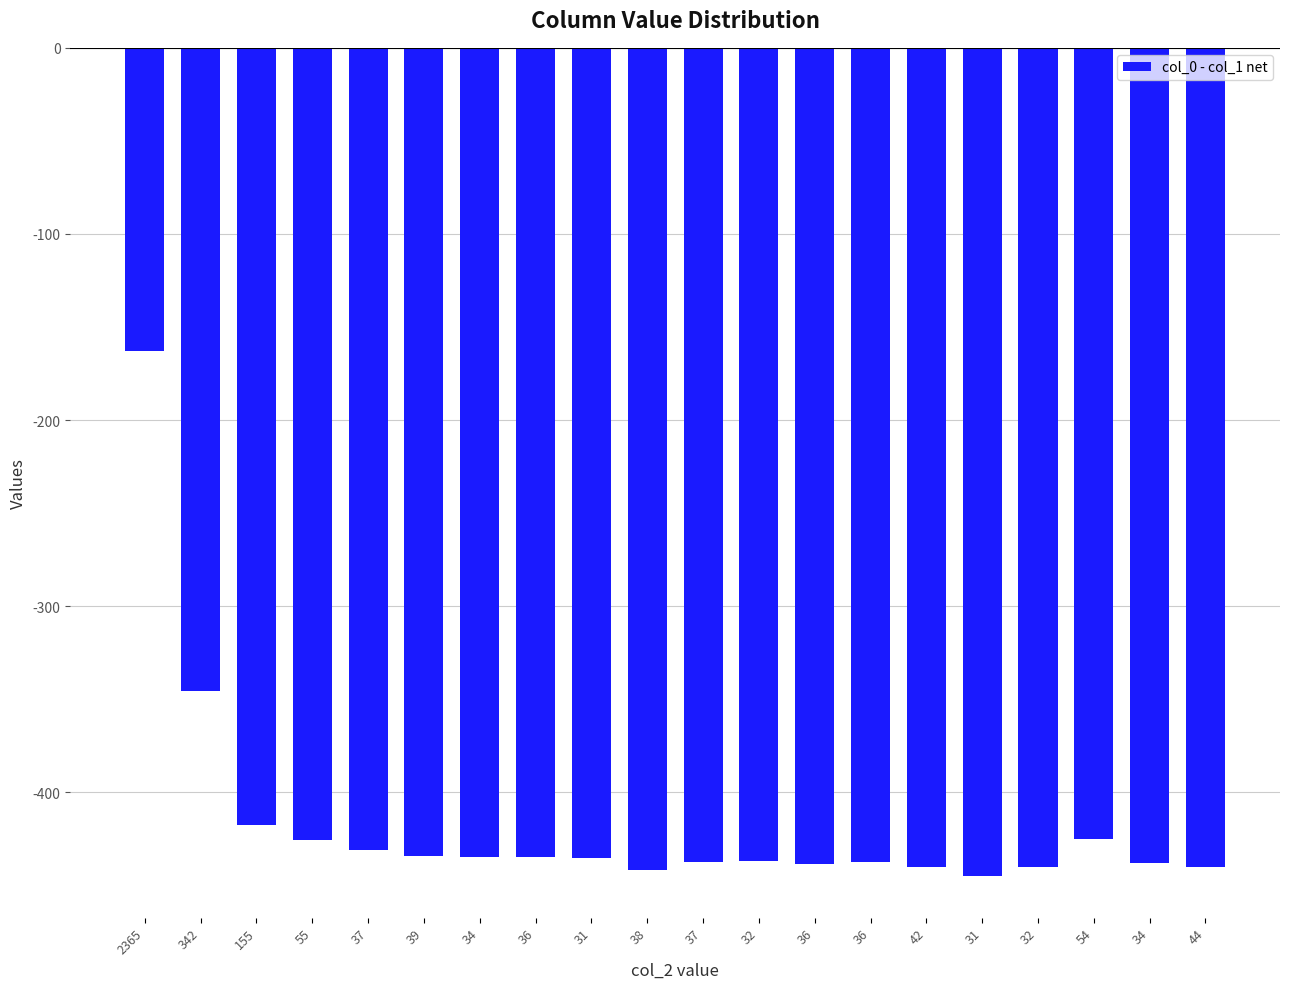

Rank the categories by value from highest to lowest.

2365, 342, 155, 54, 55, 37, 39, 36, 34, 31, 32, 37, 36, 34, 36, 44, 42, 32, 38, 31